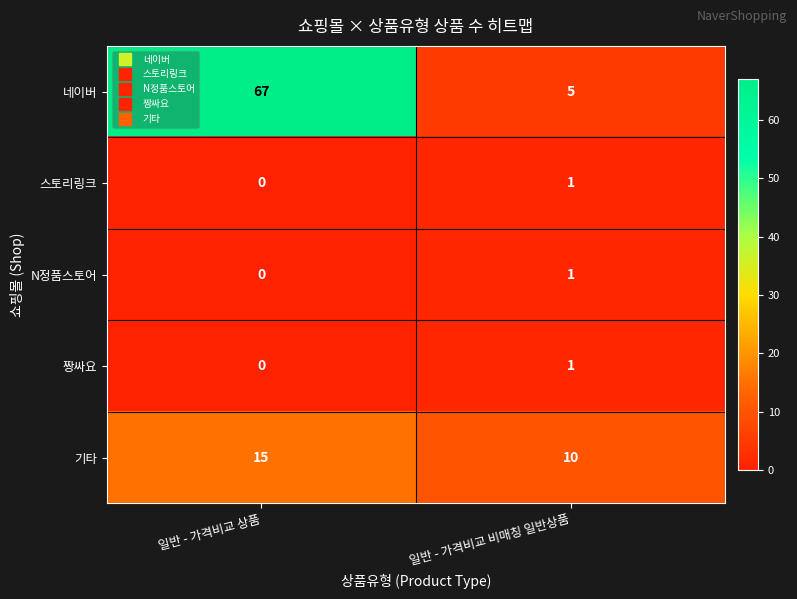

Reading left to right, what are all the values shown in this chart?

네이버: 67	5
스토리링크: 0	1
N정품스토어: 0	1
짱싸요: 0	1
기타: 15	10